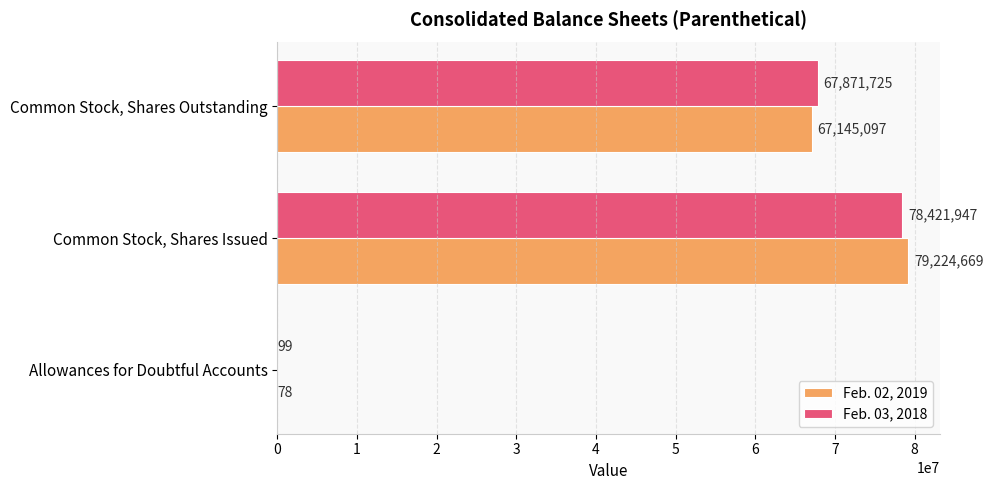

The Feb. 03, 2018 series shows 118497390 at Common Stock, Shares Outstanding. True or false?

False